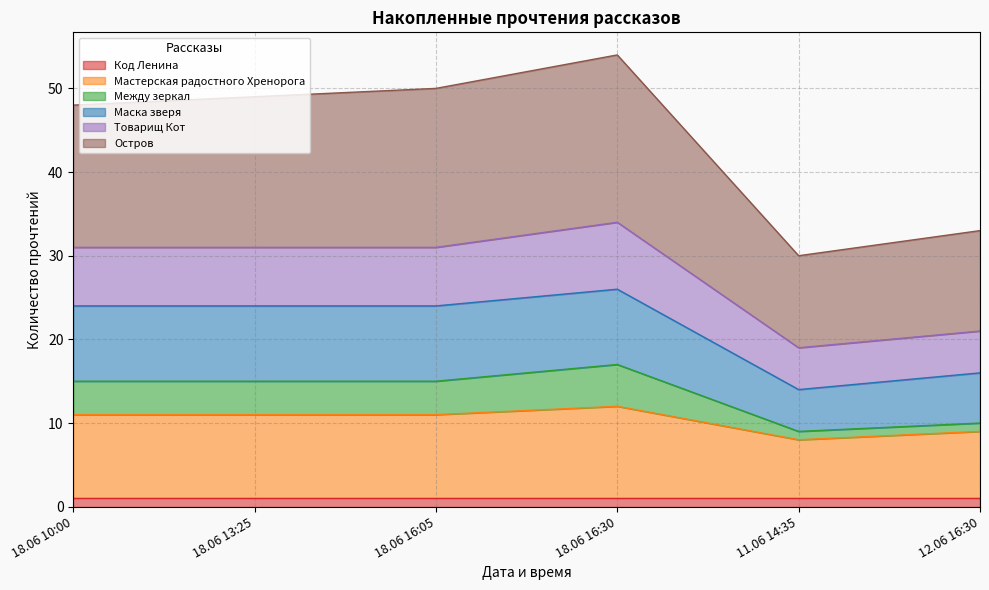

How many Товарищ Кот values are between 21 and 31?

4